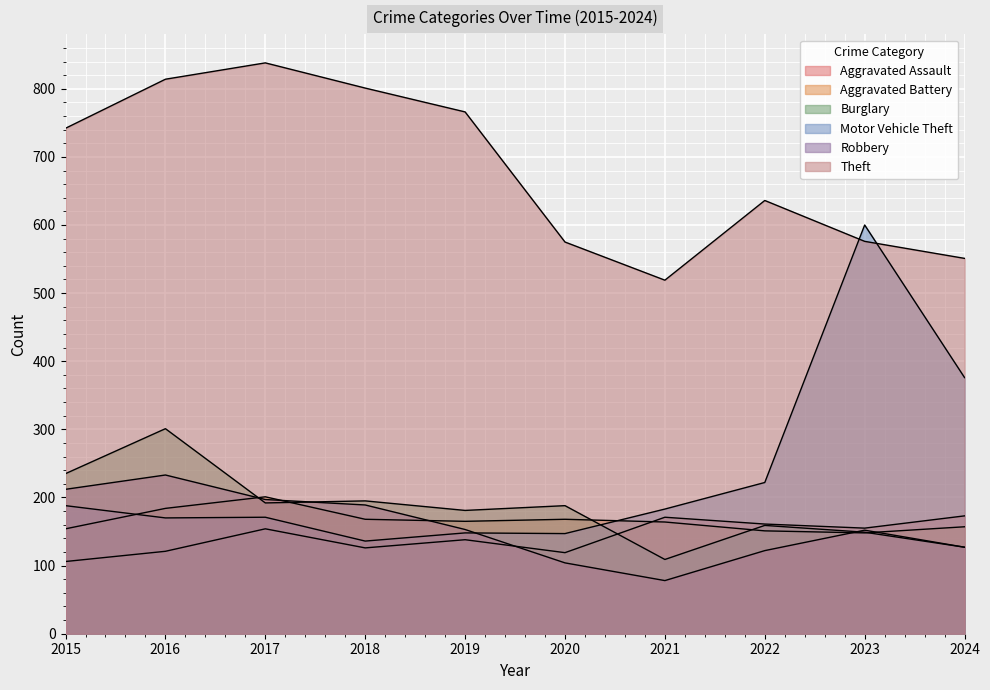

Reading left to right, extract all data points from this chart.

Aggravated Assault: 106	121	154	126	138	119	171	161	155	173
Aggravated Battery: 154	184	201	168	165	168	164	151	148	157
Burglary: 235	301	192	195	181	188	109	159	149	127
Motor Vehicle Theft: 188	170	171	136	148	147	183	222	600	376
Robbery: 212	233	197	189	153	104	78	122	152	127
Theft: 742	814	838	801	766	575	519	636	576	551